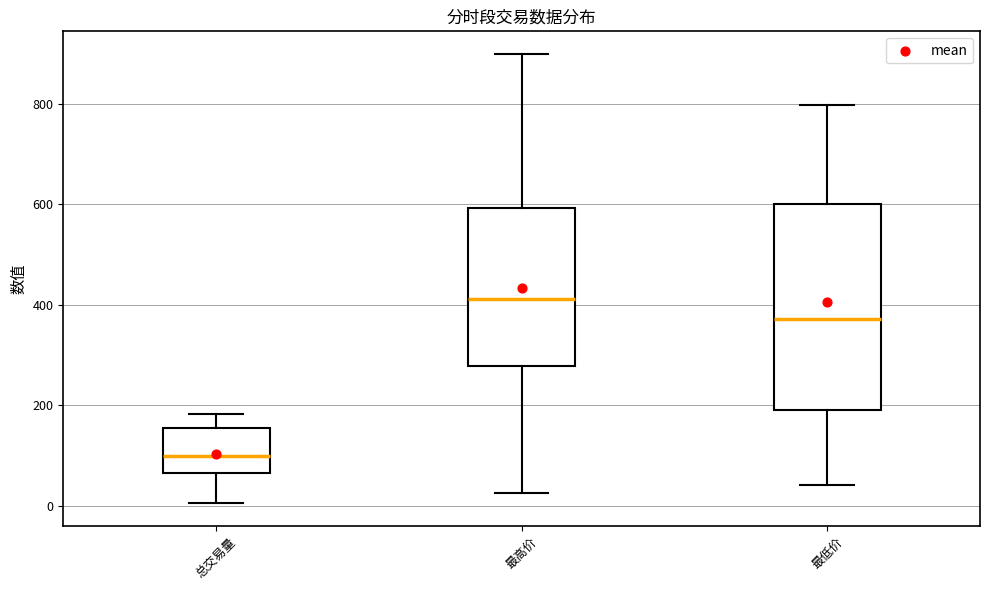

Reading left to right, transcribe this box plot: for each box, give where its median line is, the range the box spans, and where its two whiskers end, as read against the y-axis. The values are not printed on the chart, so give them approximately, as read against the axis.

总交易量: median 100, box 60 to 160, whiskers 0 to 180
最高价: median 420, box 280 to 600, whiskers 20 to 900
最低价: median 380, box 200 to 600, whiskers 40 to 800